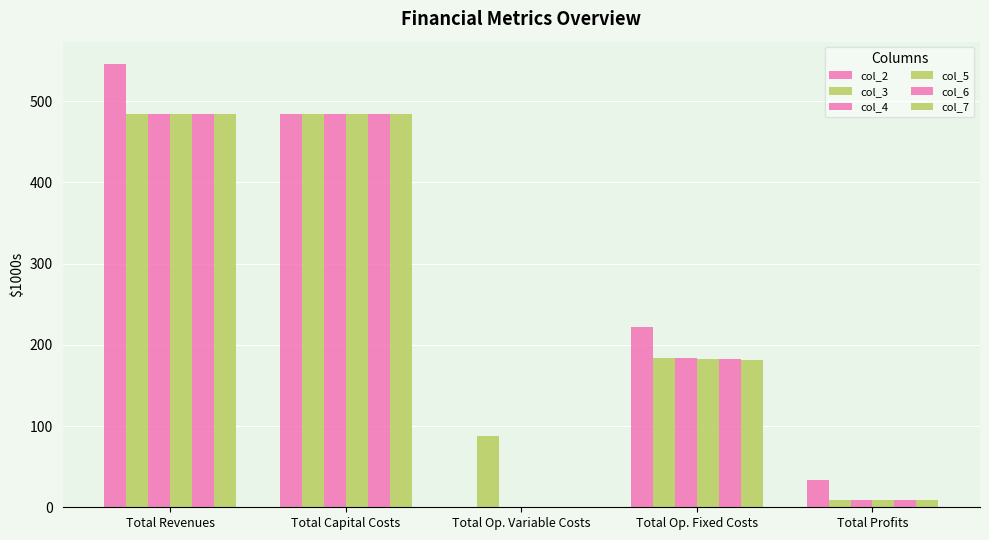

At how many categories does at least one series exceed 151?

3